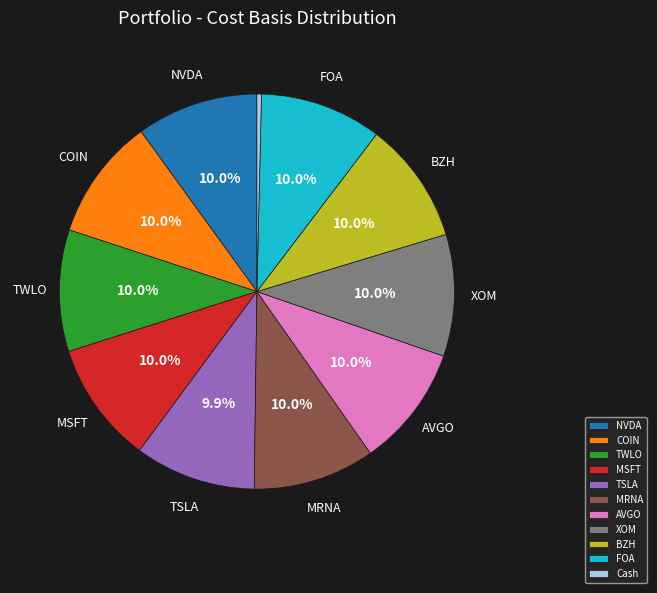

Approximately how many times larger is the value at BZH compared to MRNA?

1.0